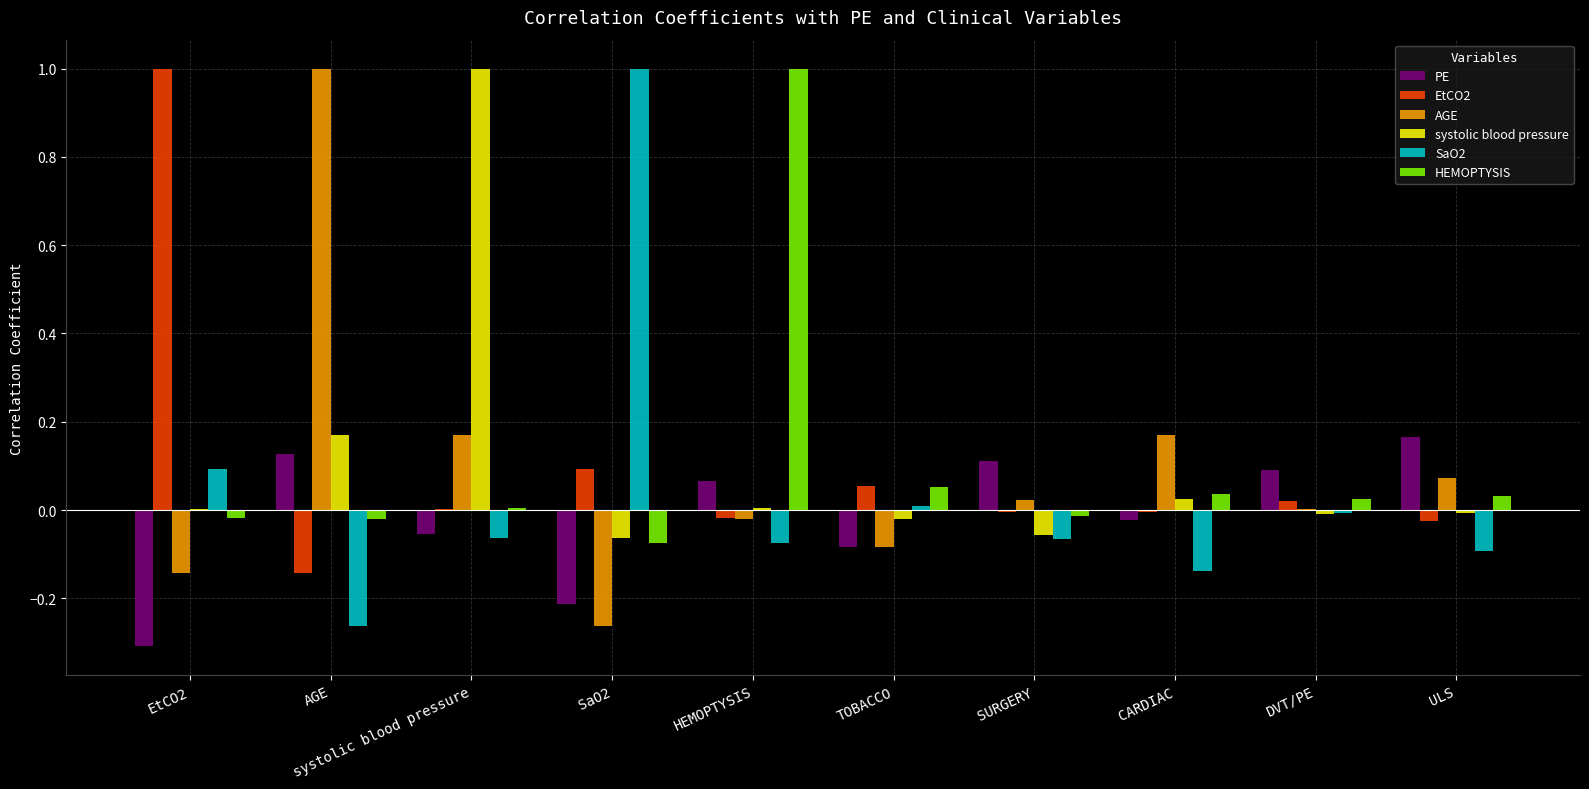

What is the spread (max minus min) of values at SaO2?

1.3